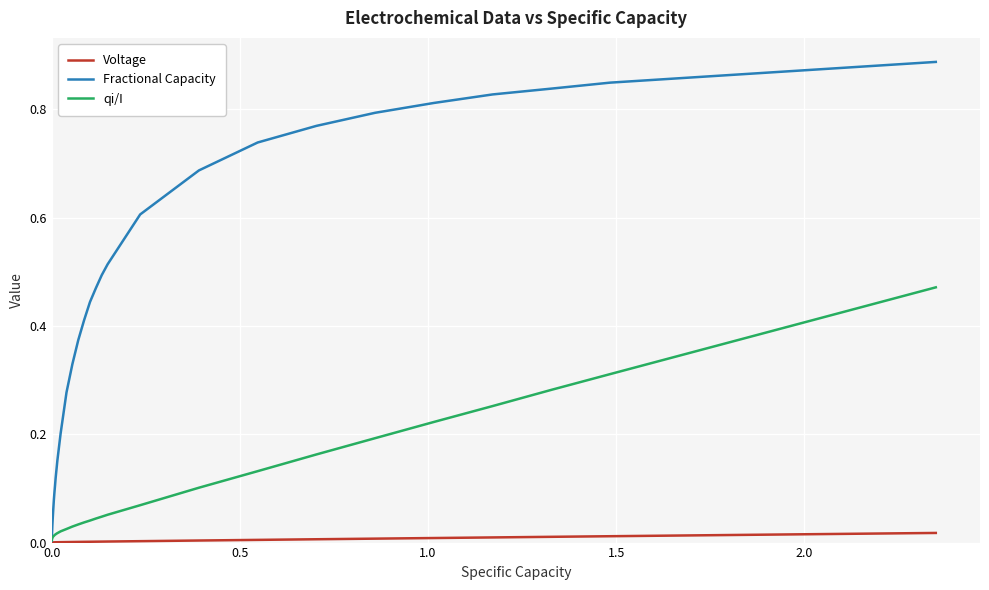

List the series in order of their overall mean, lowest first.

Voltage, qi/I, Fractional Capacity